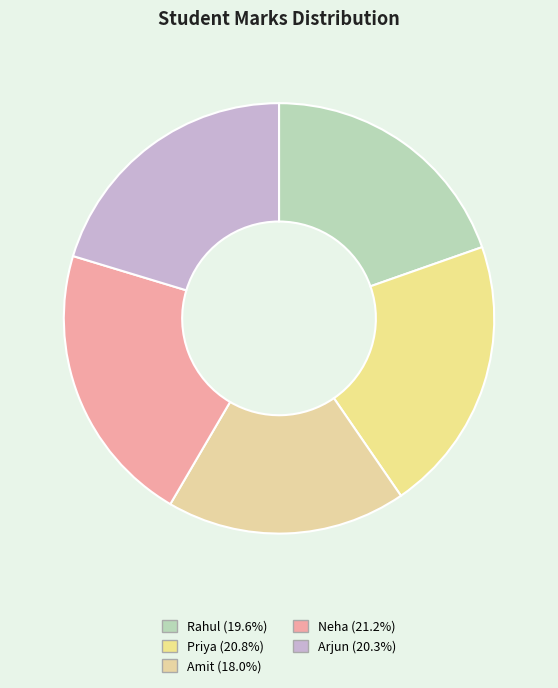

Do Amit and Priya together represent more than half of the pie?

No